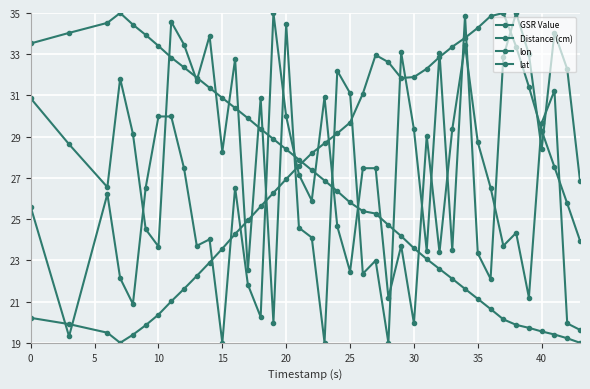

How many data points in GSR Value are less than 25?

19